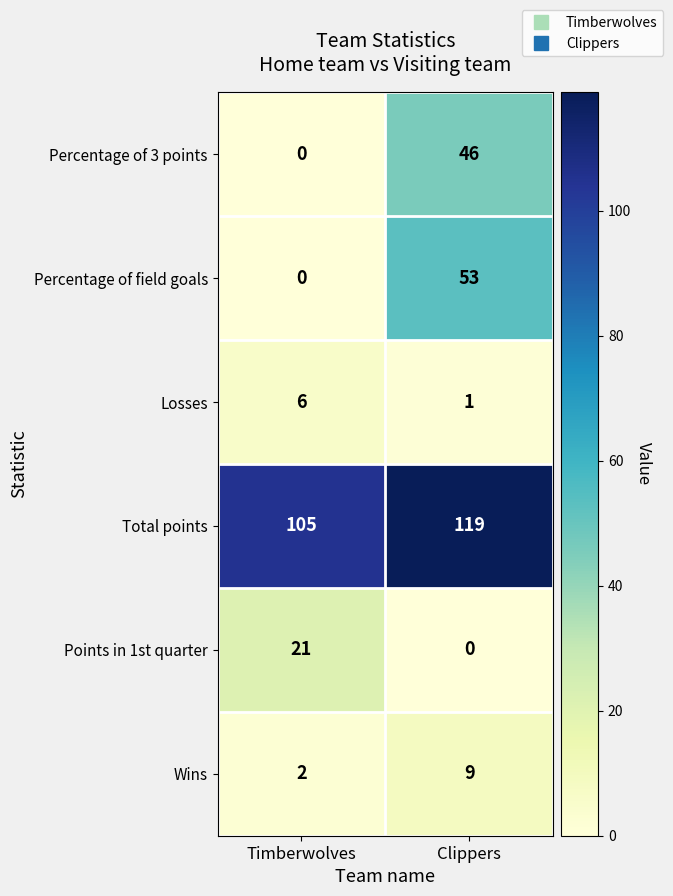

What is the average value of the Total points series?

112